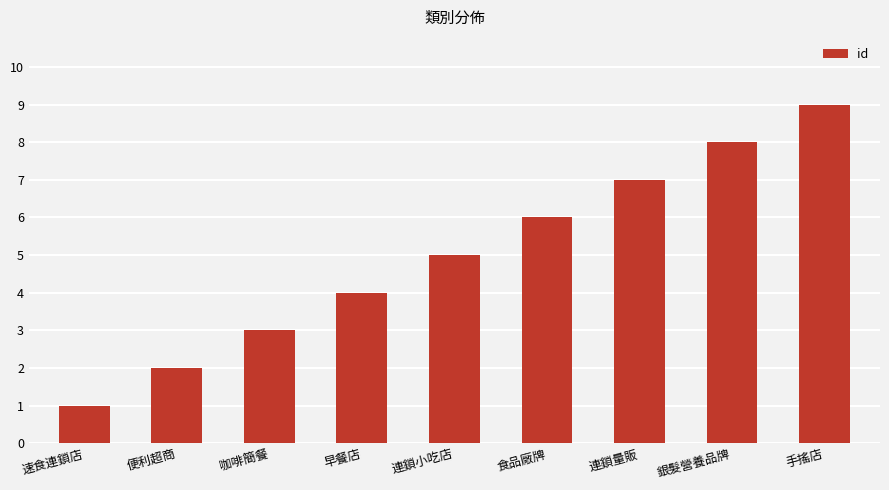

What is the sum of all values?

45